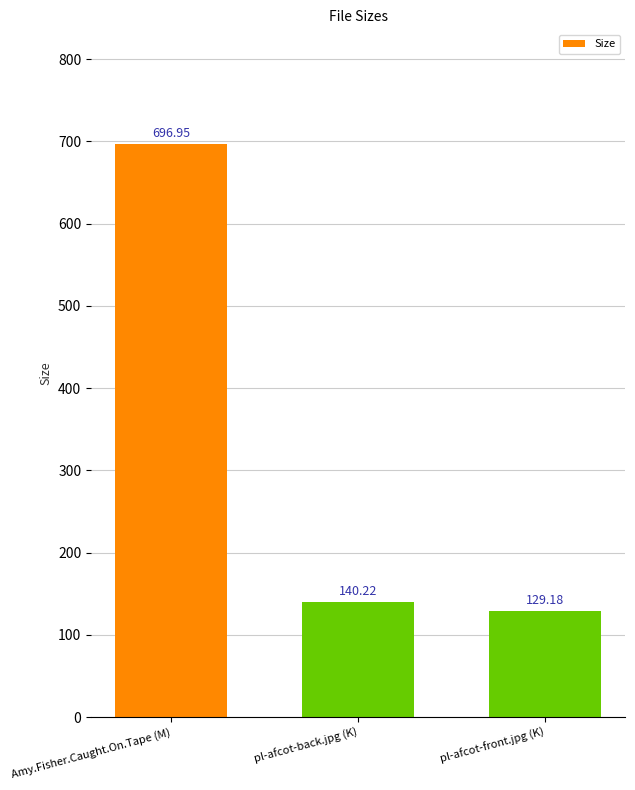

What is the minimum value shown in the chart?

129.2